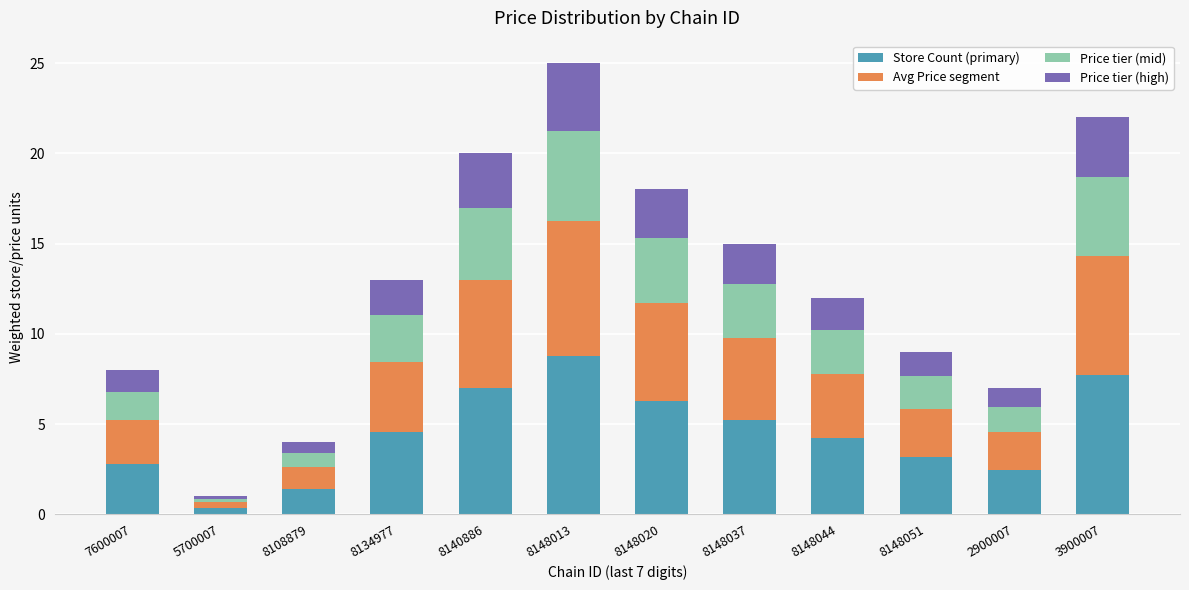

At which category is the sum across all series the highest?

8148013